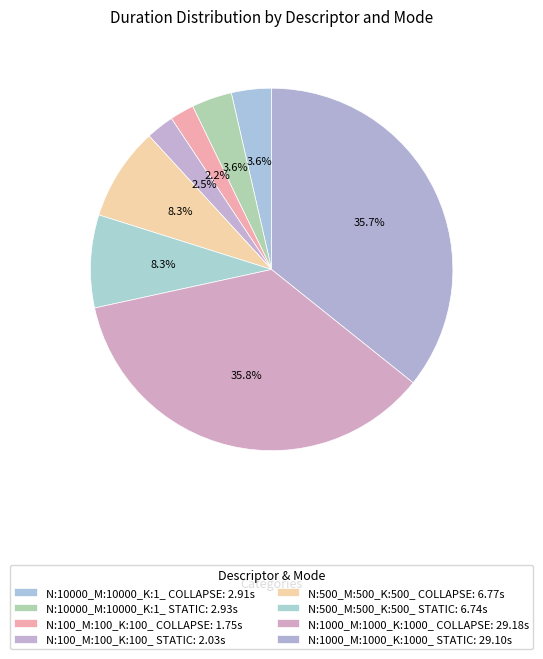

To the nearest percent, what is the average slice percentage?

13%